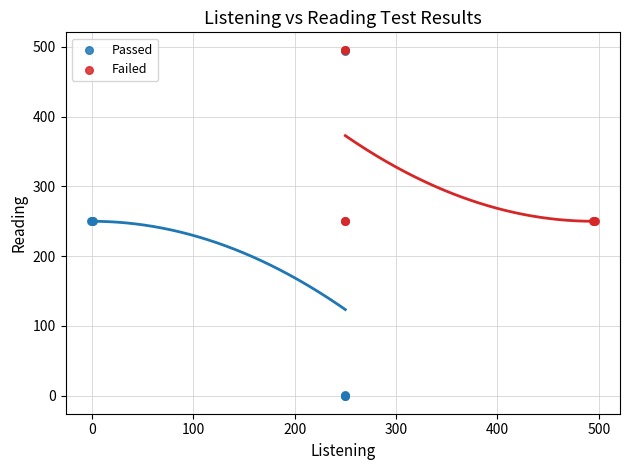

Which series reaches the minimum Y coordinate?

Passed